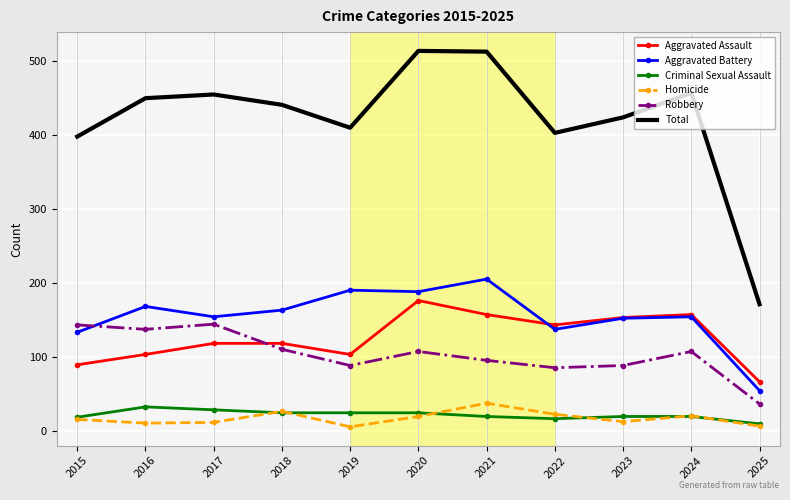

True or false: Homicide and Total cross at least once.

False